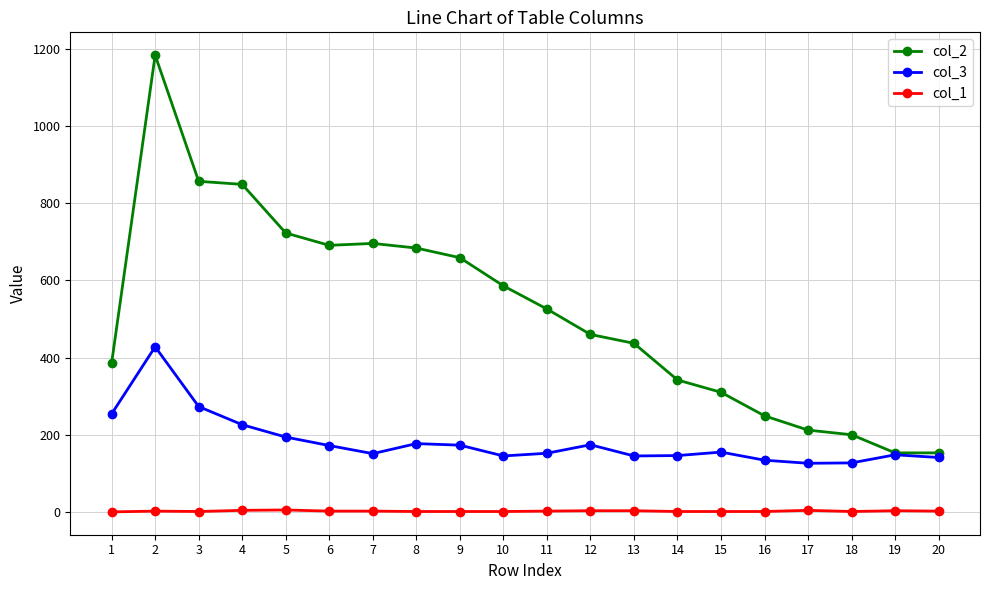

At which label does col_2 first exceed 526?

2